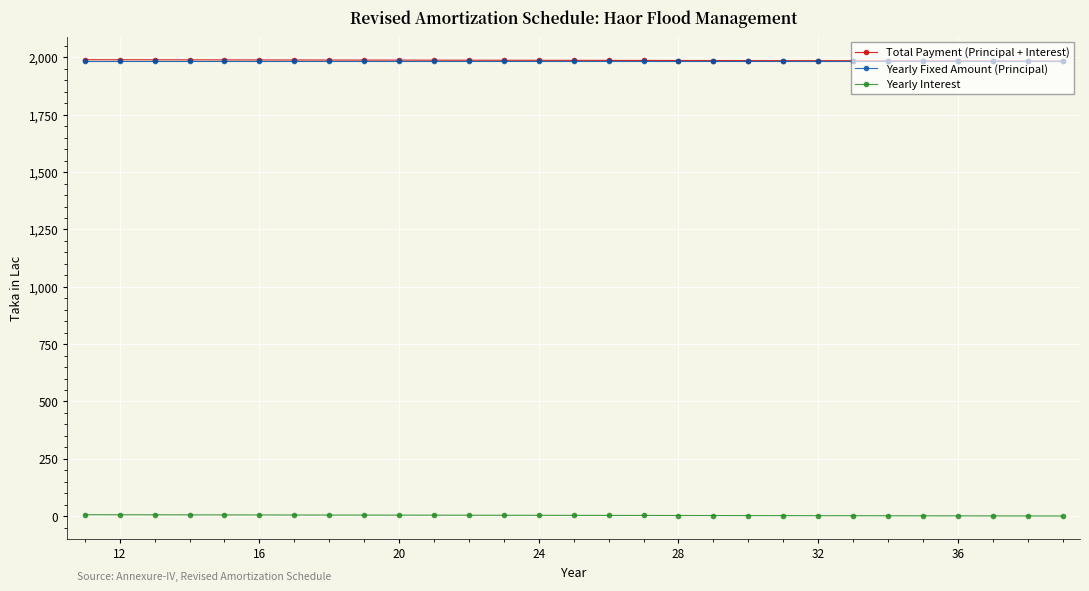

What is the lowest value of the Total Payment (Principal + Interest) series?

1984.7